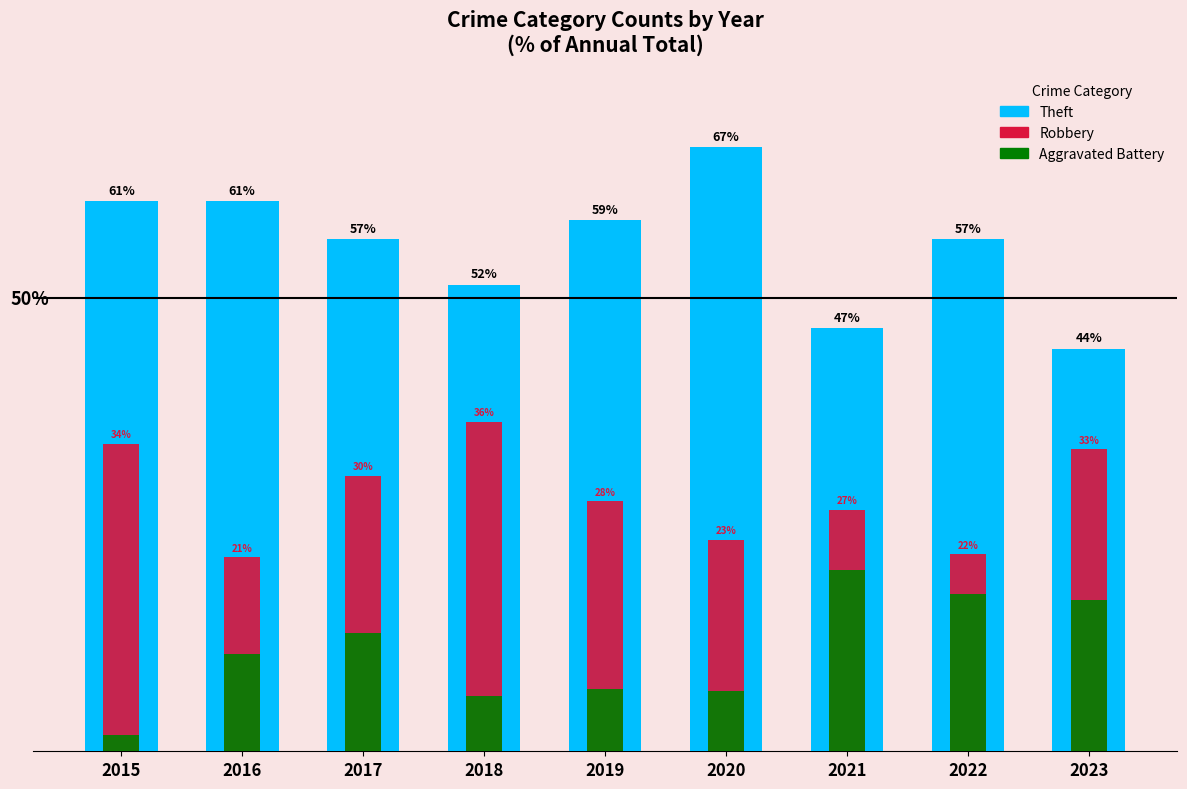

The Aggravated Battery series shows 22.0 at 2023. True or false?

False